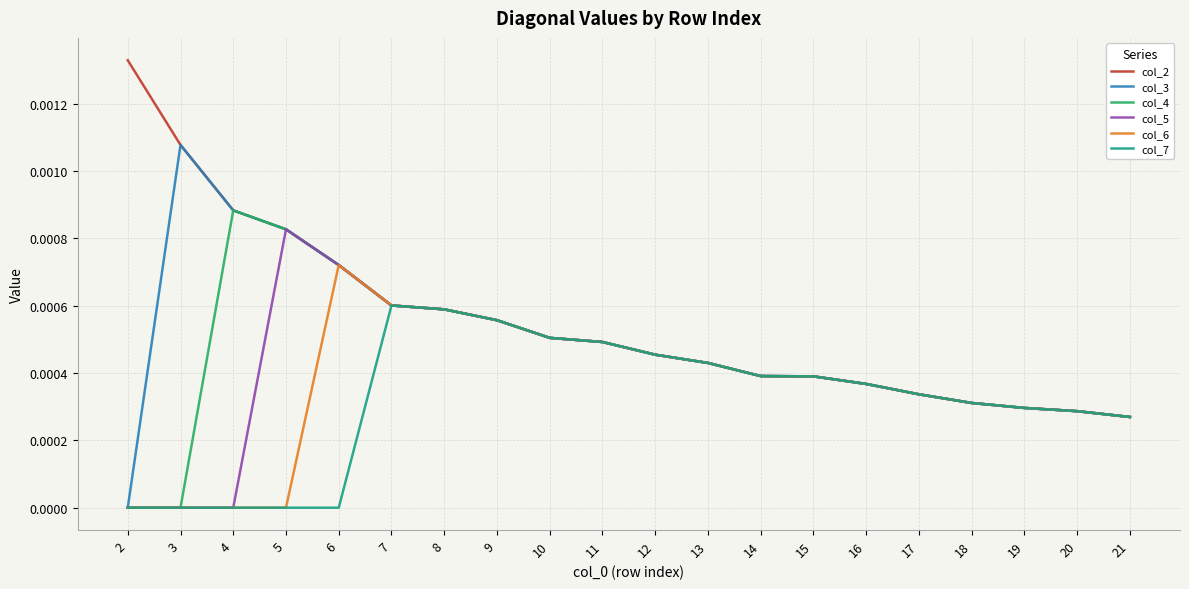

Which series changed the most between 2 and 18?

col_2